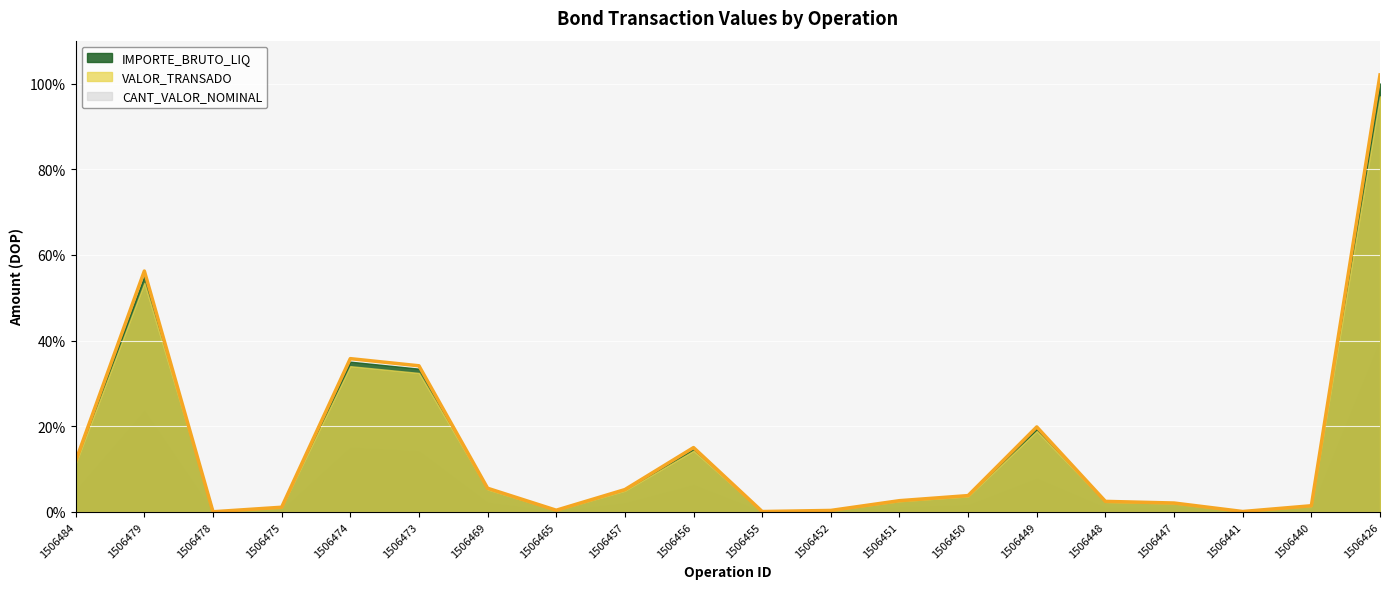

Read the value at 1506426.

102.0